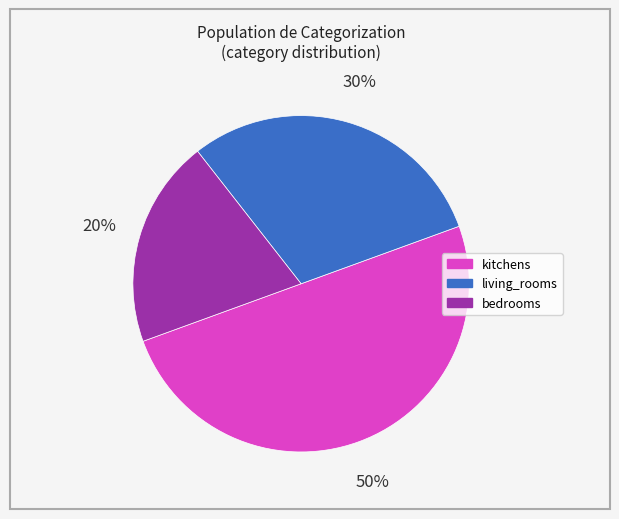

The bedrooms slice represents 13% of the pie. True or false?

False